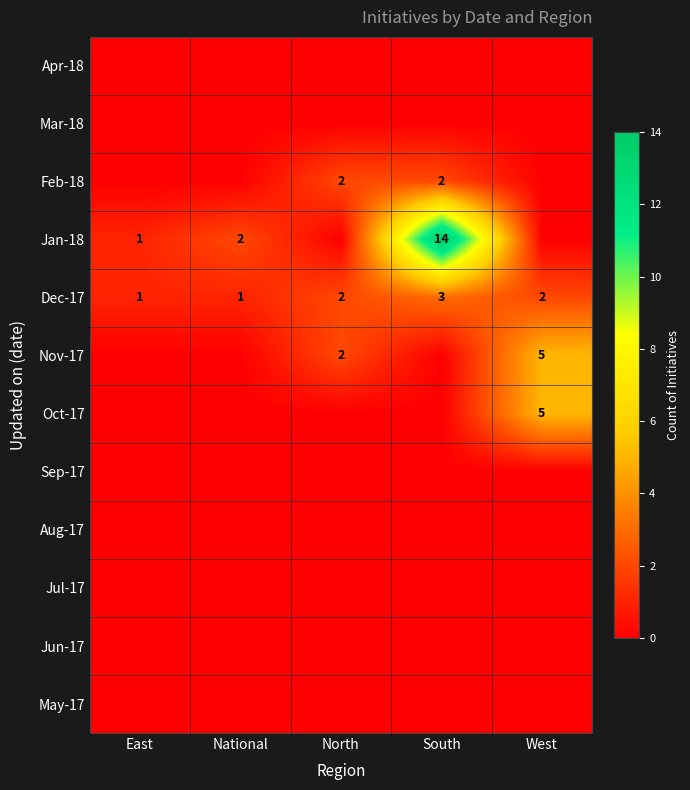

Is it true that Dec-17 equals 3 at South?

True